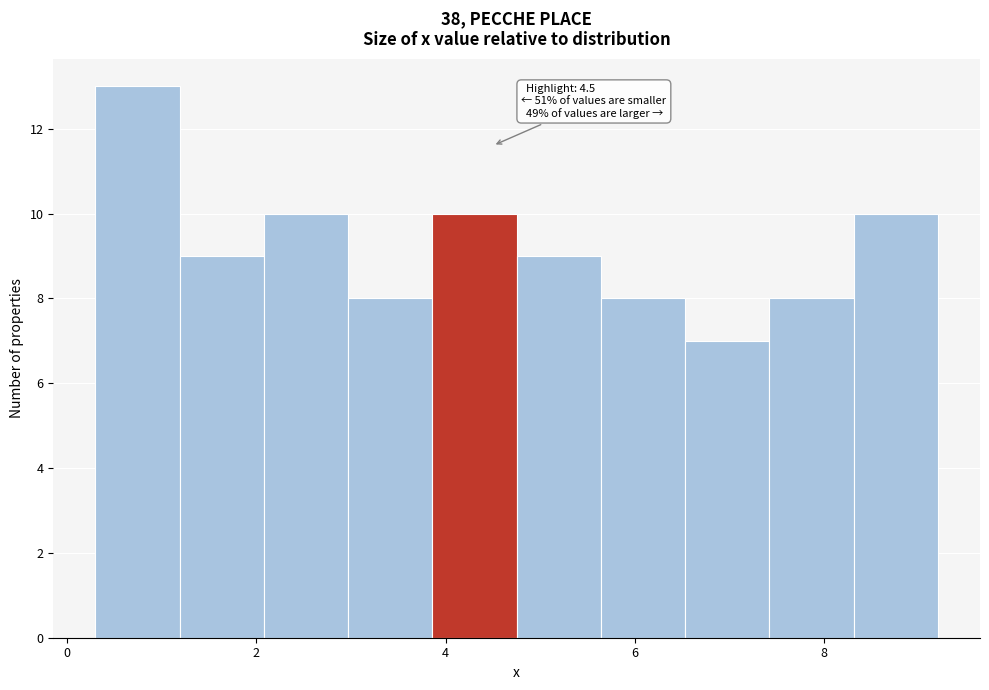

Over which range of the x-axis is the bar tallest?

0.2 to 1.2